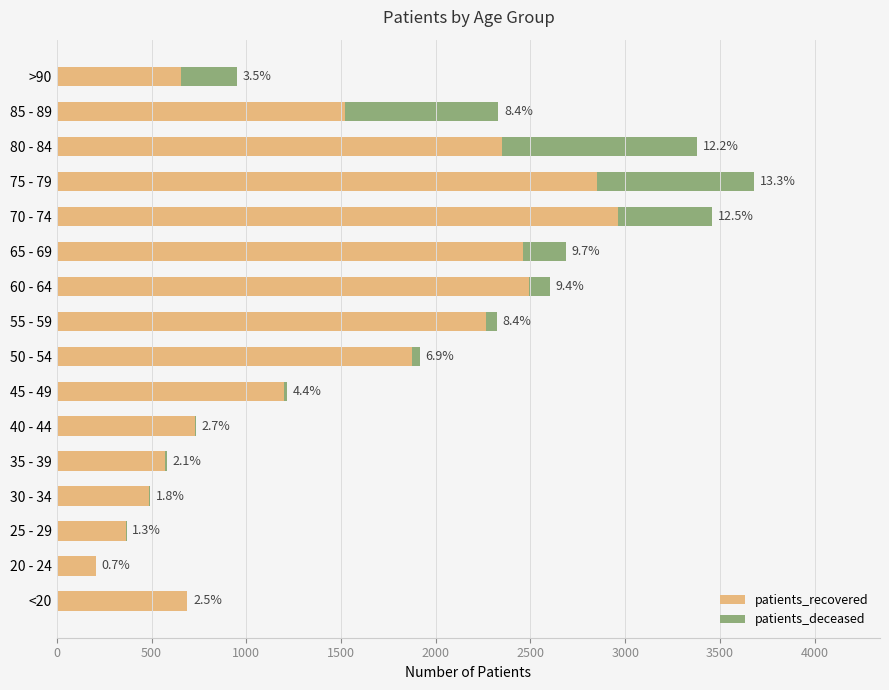

What are all the series names shown in the legend?

patients_recovered, patients_deceased